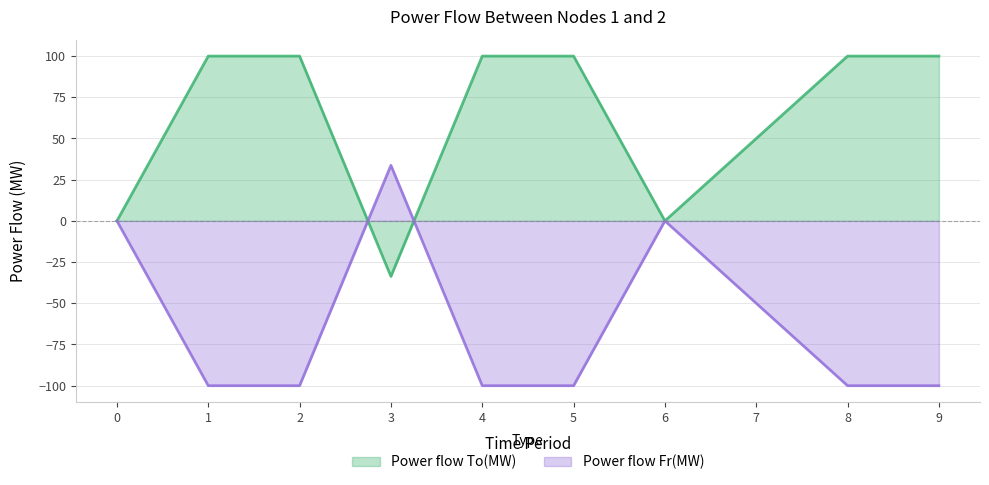

Rank the categories by Power flow Fr(MW) value from highest to lowest.

3, 0, 6, 7, 1, 2, 4, 5, 8, 9